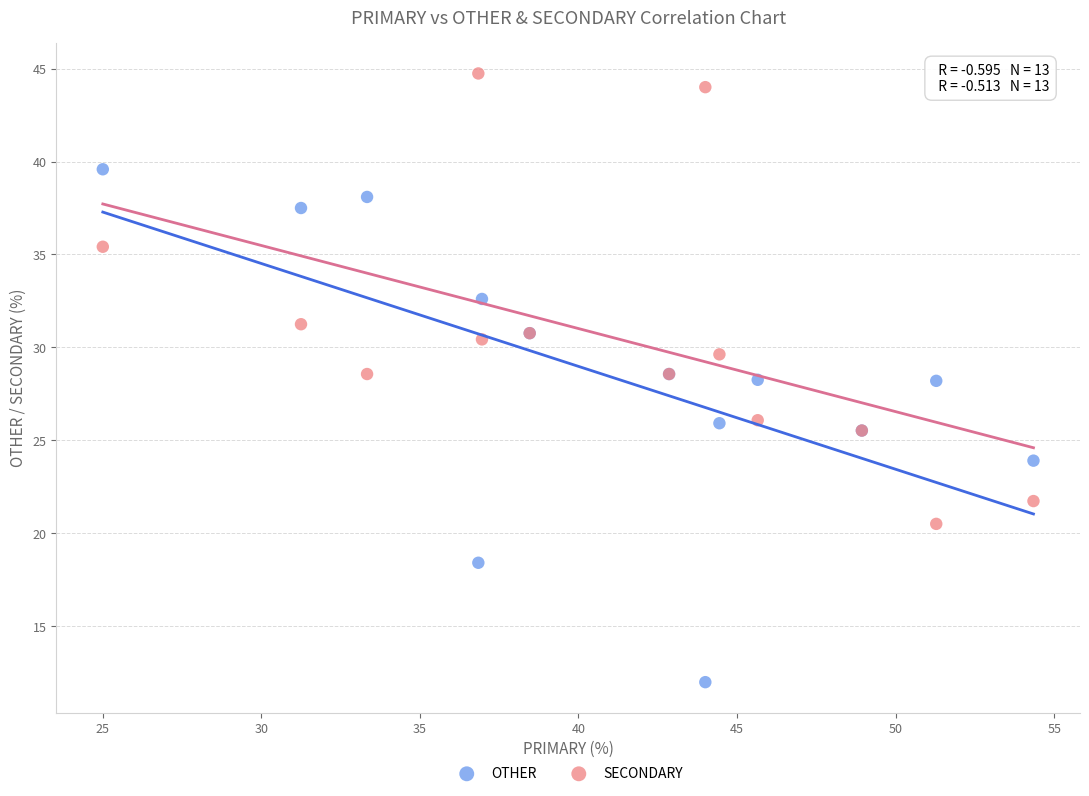

Which series has the widest spread of Y values?

OTHER